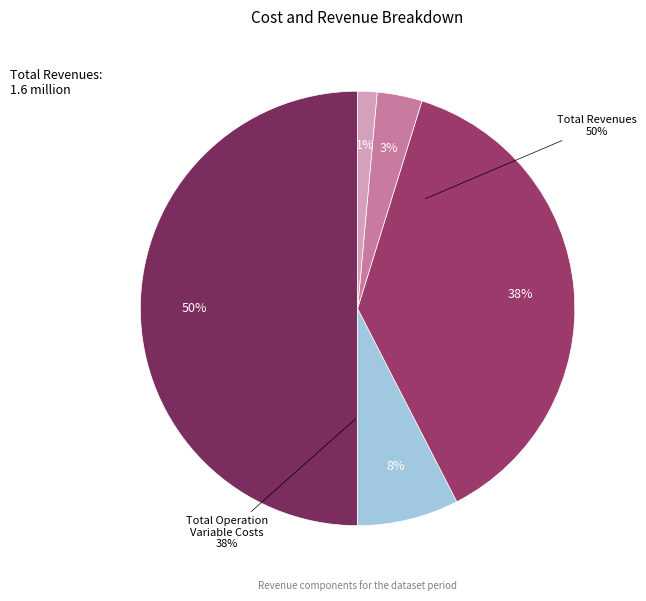

To the nearest percent, what is the difference between the Total Operation Variable Costs and Total Revenues slice percentages?

12%